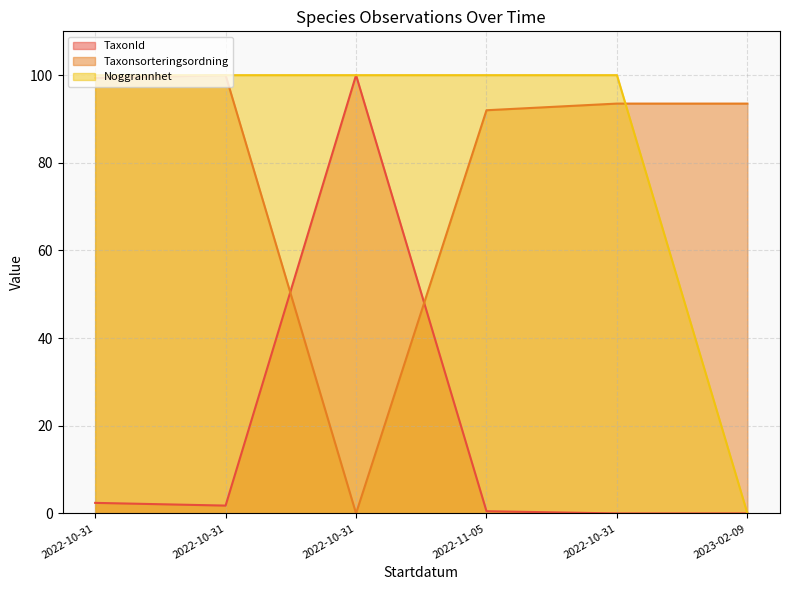

Rank the series by their maximum value, from lowest to highest.

Noggrannhet, Taxonsorteringsordning, TaxonId